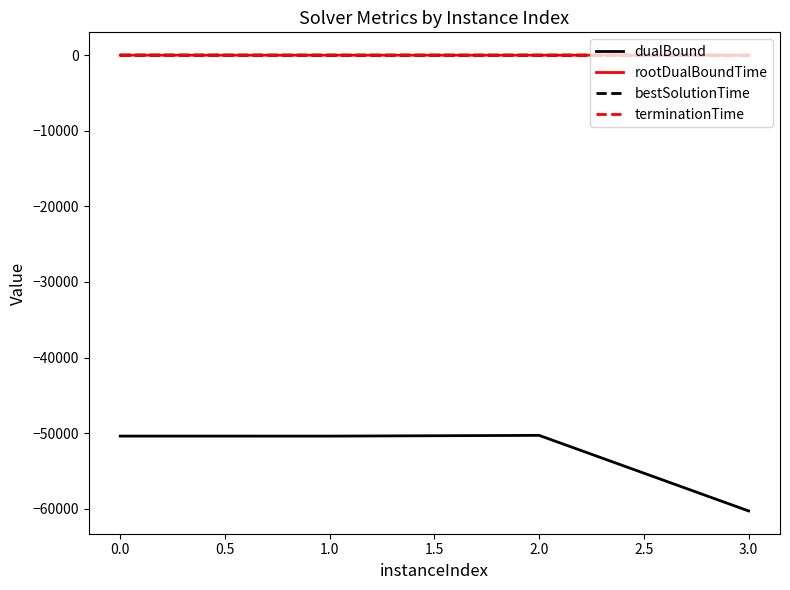

True or false: dualBound has more than 2 points higher than both neighbors.

False